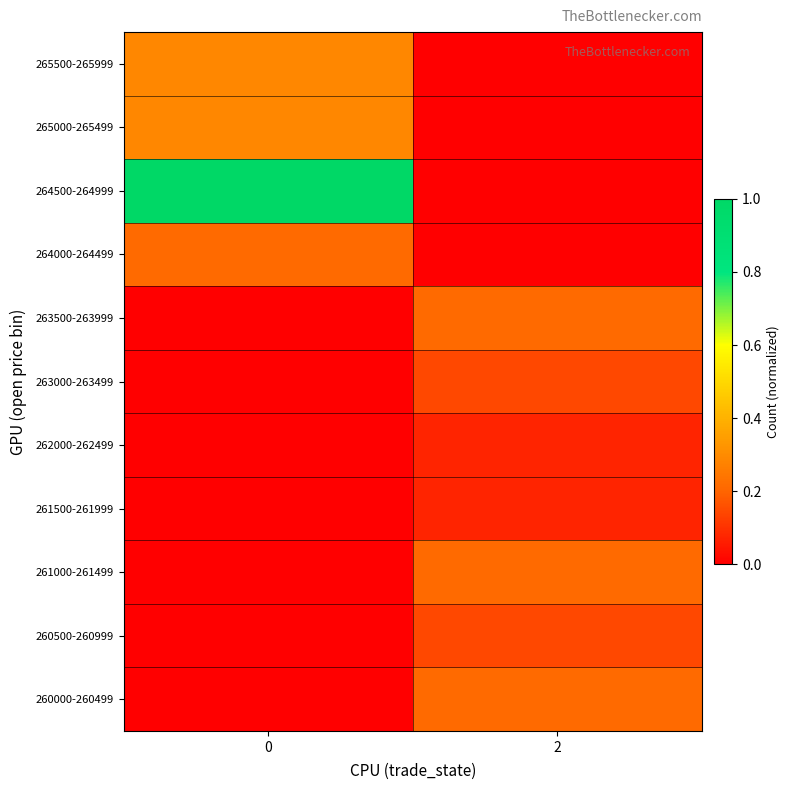

At how many categories does at least one series exceed 0?

2